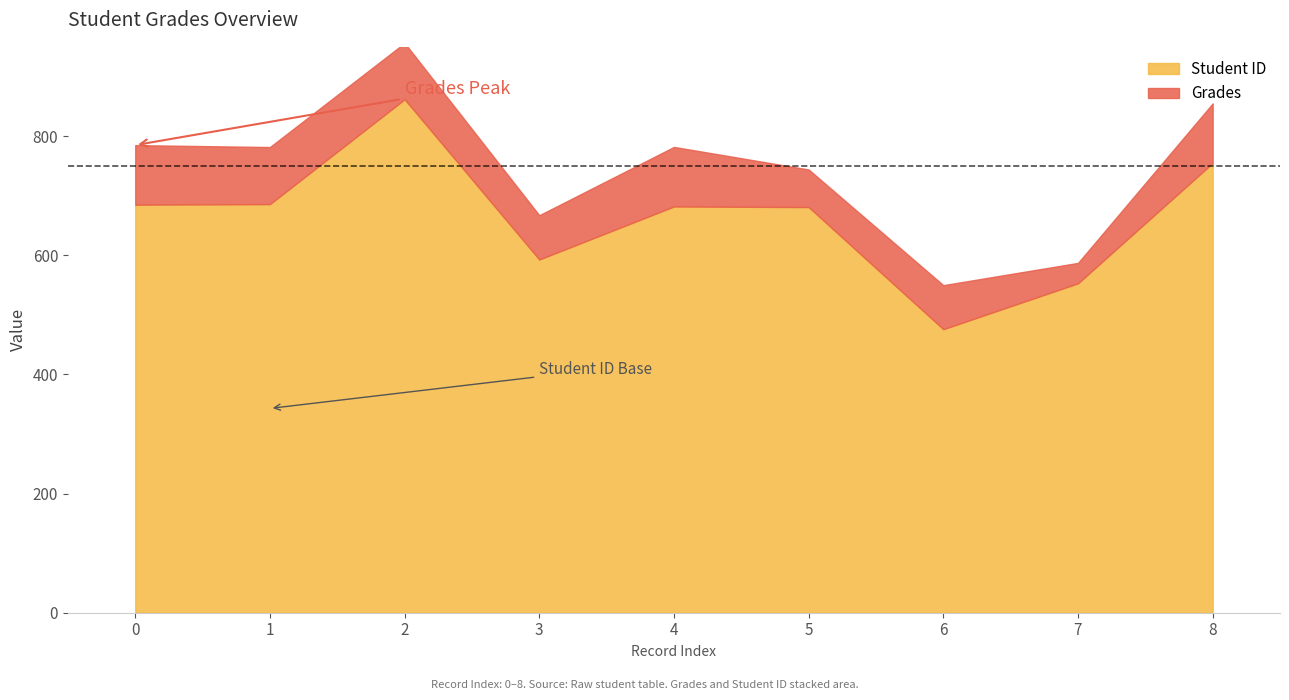

At which label does Student ID reach its minimum?

6